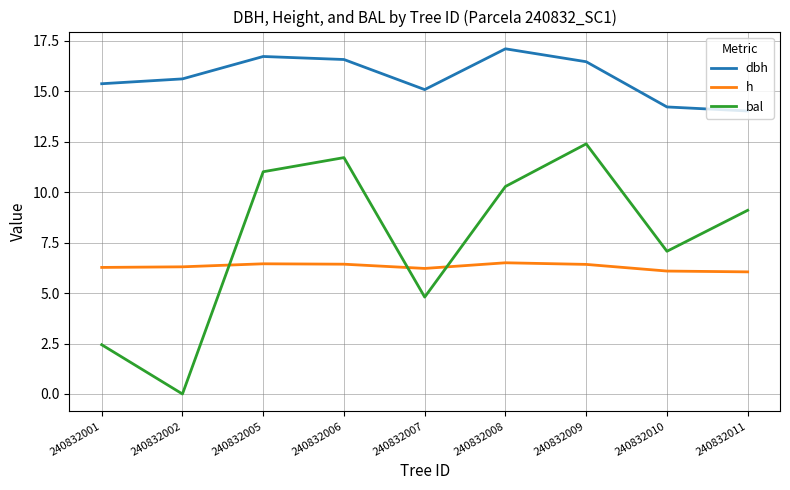

Does the chart have visible grid lines?

Yes